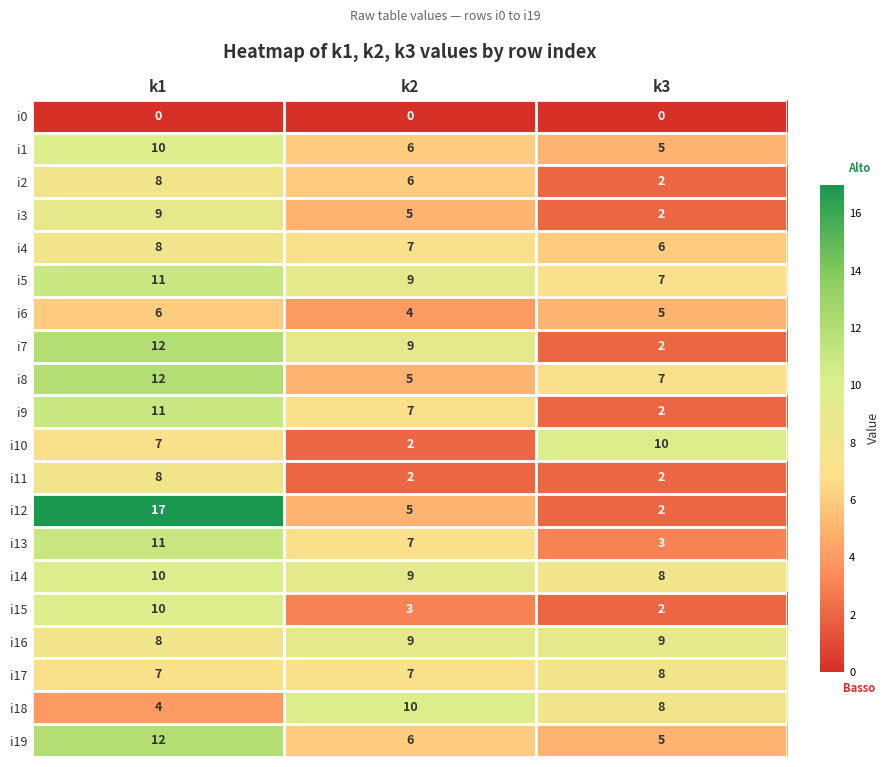

Which series has the largest range (max minus min)?

i12